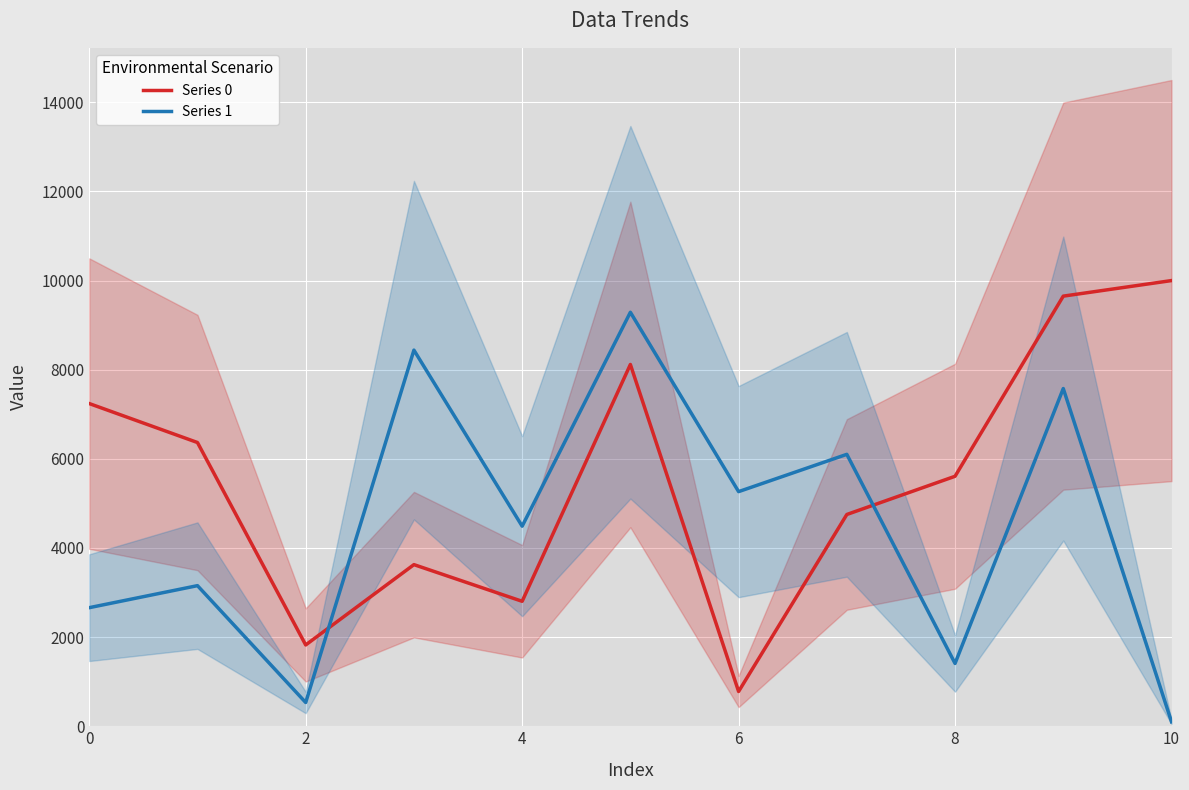

Is it true that Series 1 equals 1409.5 at 8?

True